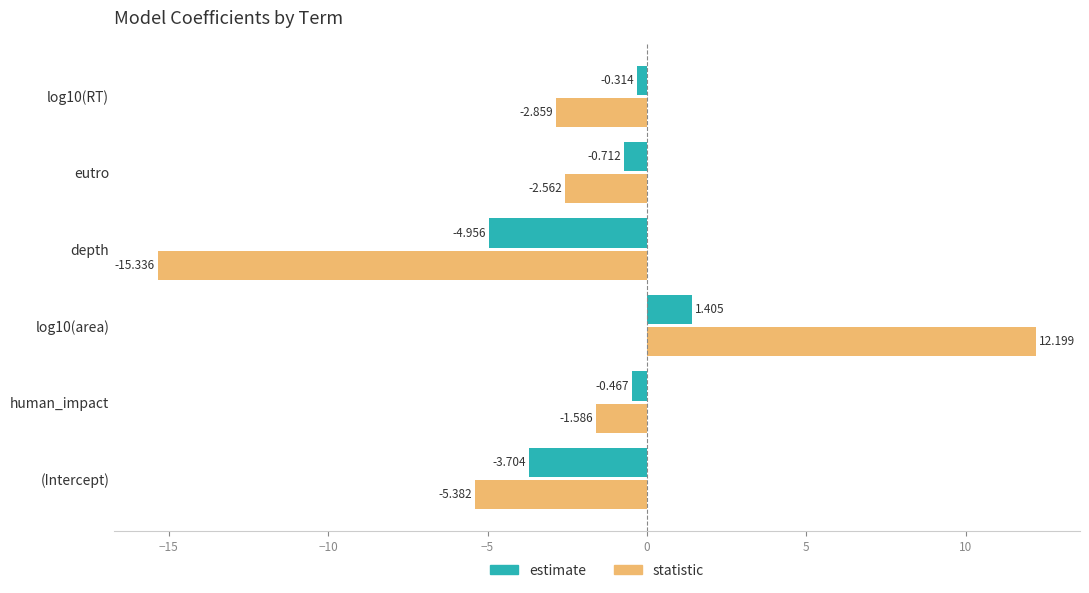

Between depth and eutro, which series saw the biggest shift?

statistic